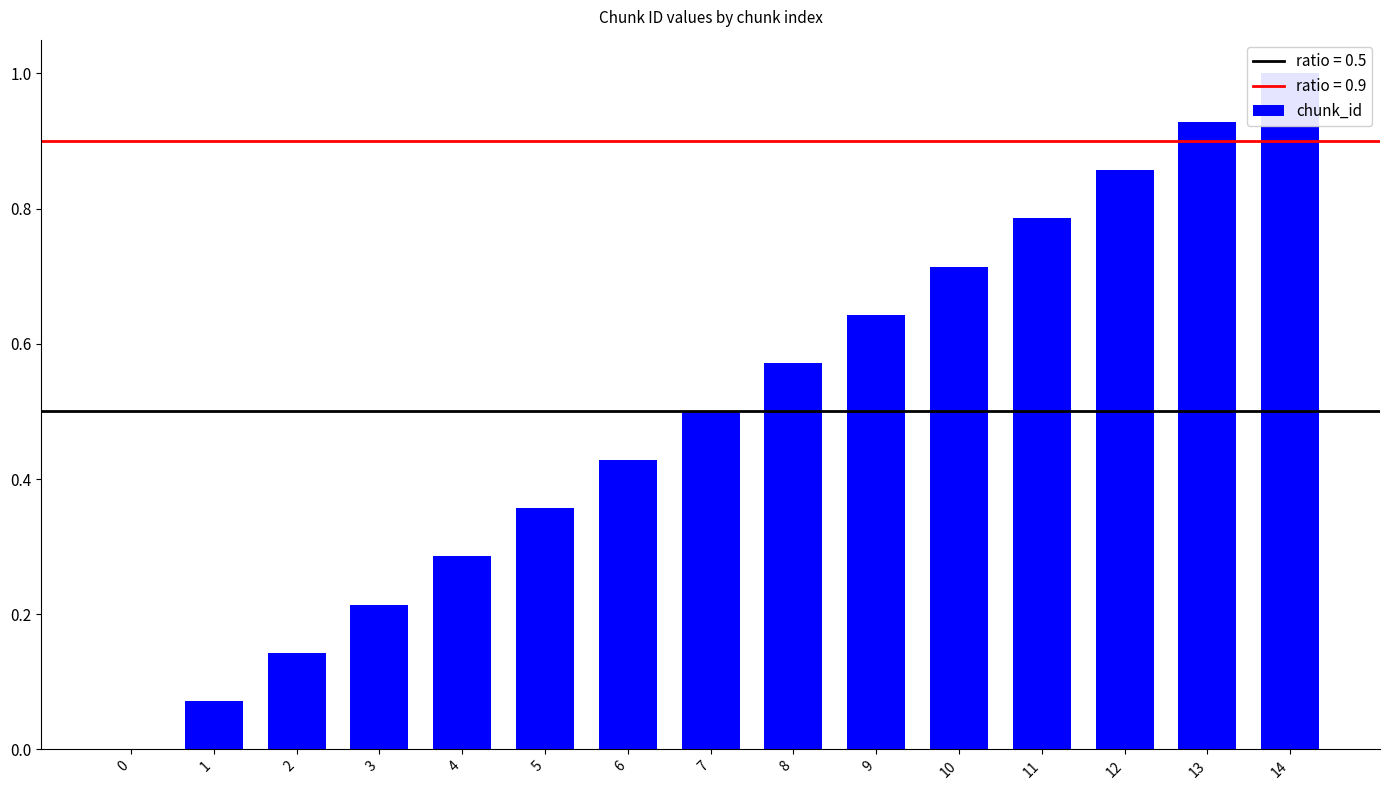

Reading left to right, list all the values displayed in this chart.

0.0	0.1	0.1	0.2	0.3	0.4	0.4	0.5	0.6	0.6	0.7	0.8	0.9	0.9	1.0